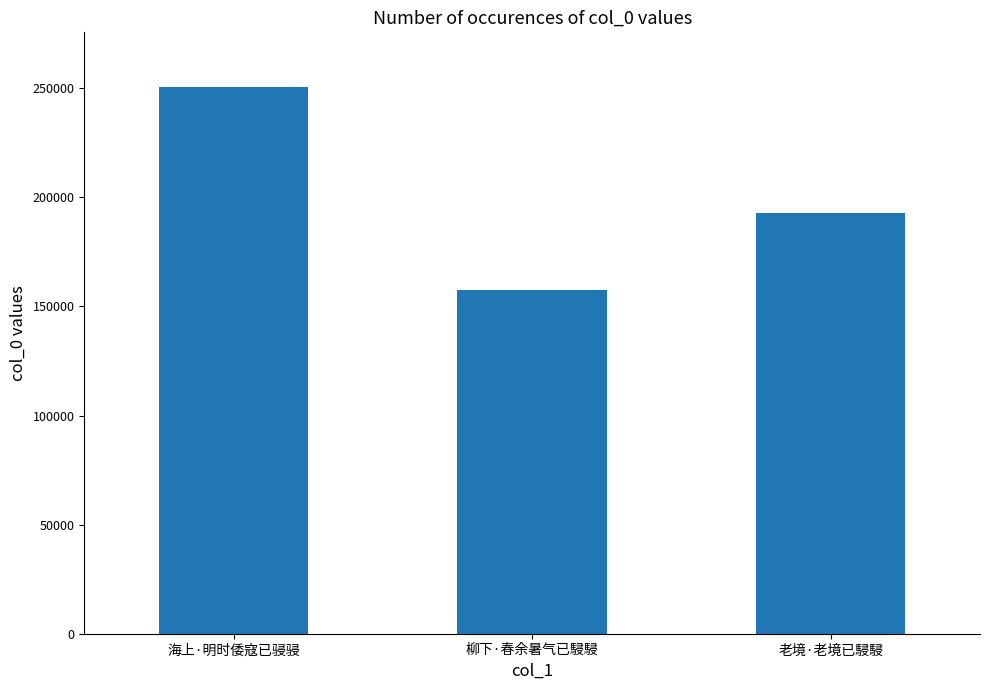

What is the ratio of the value at 海上·明时倭寇已骎骎 to the value at 老境·老境已駸駸?

1.3